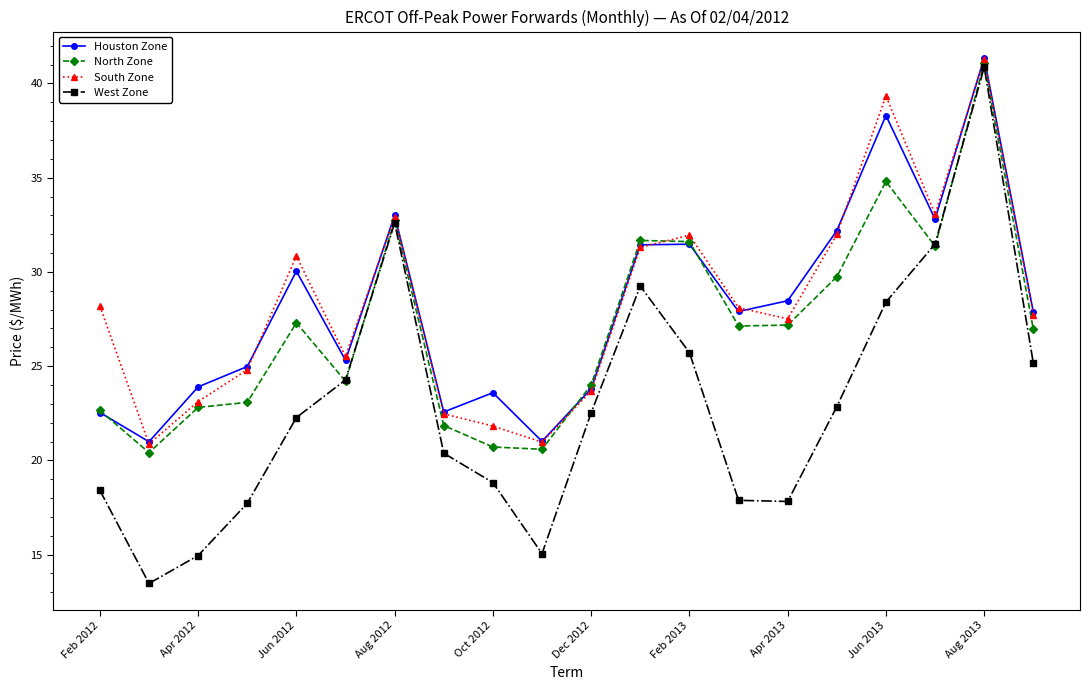

What is the value of the South Zone point at the 6th from the left?

25.5